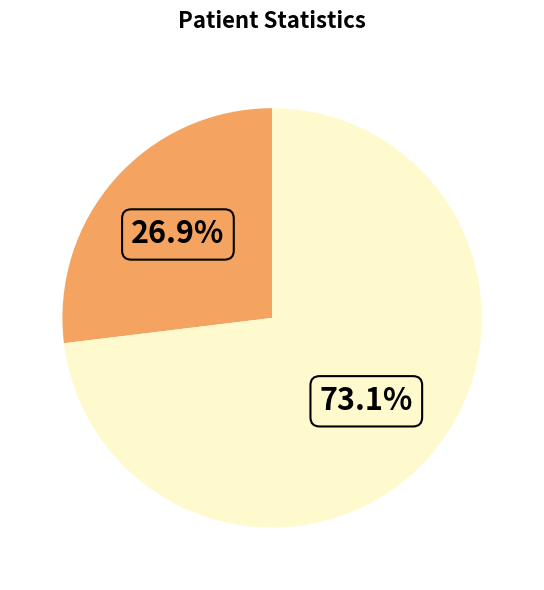

Is there any slice that represents more than half of the pie?

Yes